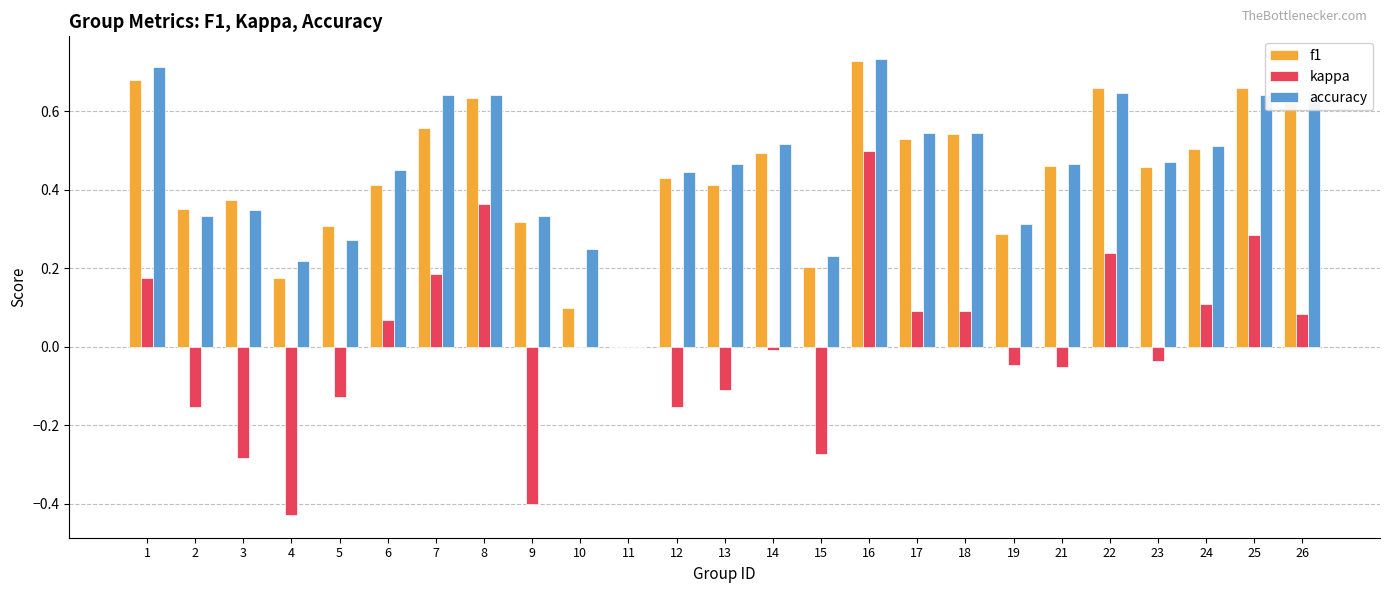

At which category is the sum across all series the highest?

16